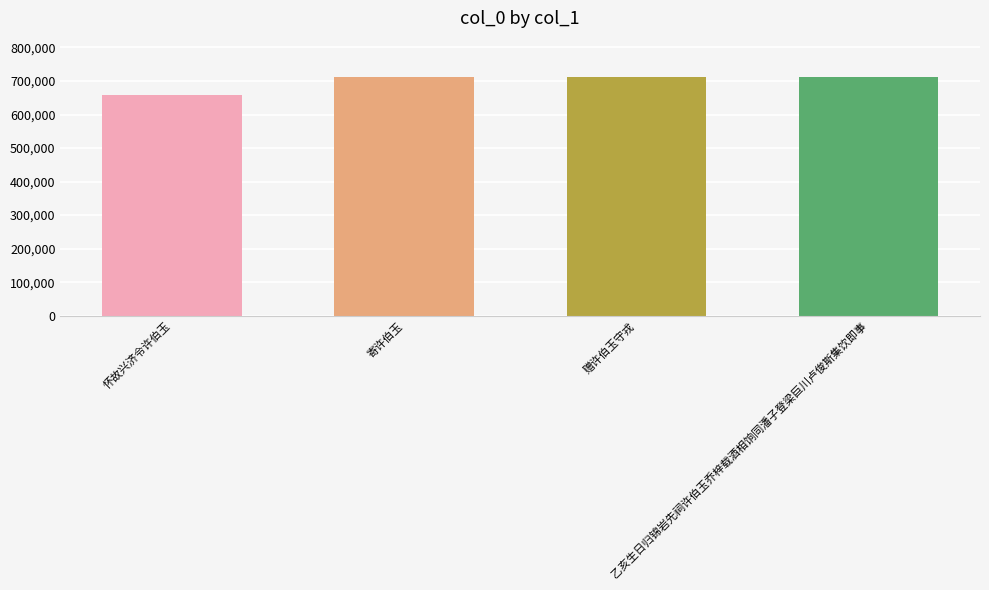

What is the label of the 2nd bar from the left?

寄许伯玉